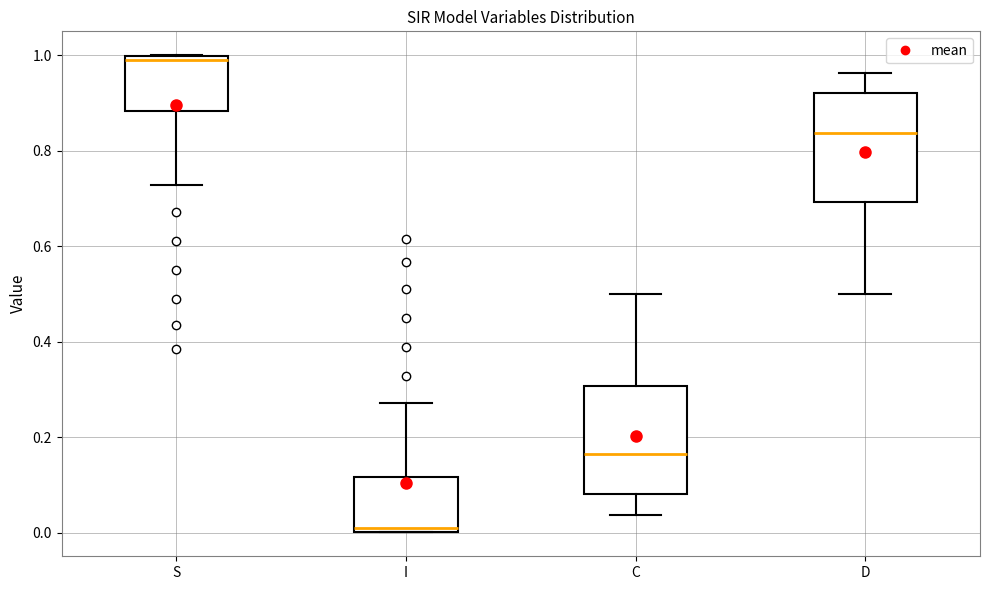

Reading left to right, read every box against the y-axis: the position of its median line, the range the box covers, and the ends of its whiskers. The values are not printed on the chart, so give them approximately, as read against the axis.

S: median 1.00 (just below the box's upper edge), box 0.88 to 1.00, whiskers 0.72 to 1.00
I: median 0.00 (just above the box's lower edge), box 0.00 to 0.12, whiskers 0.00 to 0.28
C: median 0.16, box 0.08 to 0.30, whiskers 0.04 to 0.50
D: median 0.84, box 0.70 to 0.92, whiskers 0.50 to 0.96